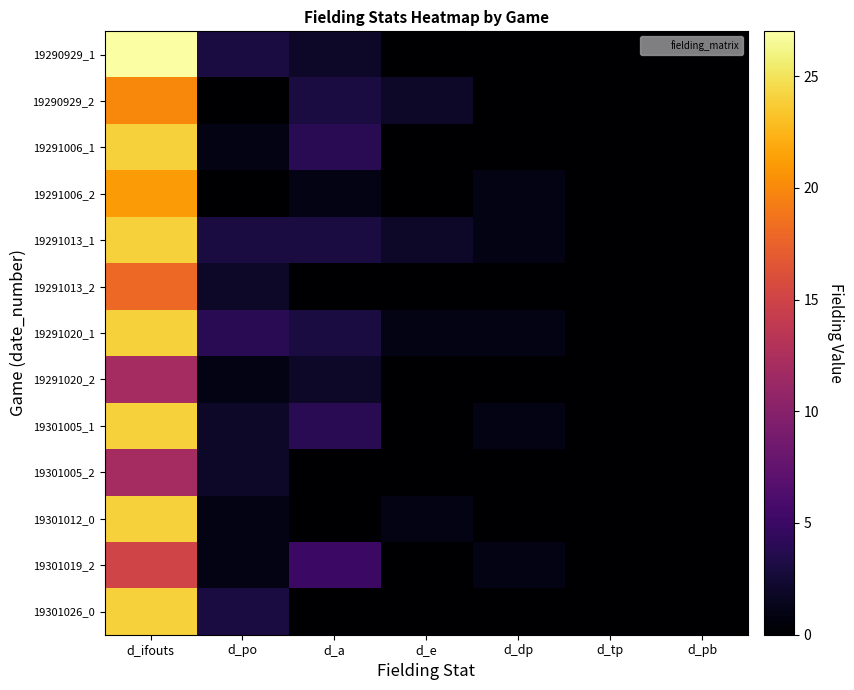

Reading left to right, extract all data points from this chart.

19290929_1: d_ifouts=27	d_po=3	d_a=2	d_e=0	d_dp=0	d_tp=0	d_pb=0
19290929_2: d_ifouts=20	d_po=0	d_a=3	d_e=2	d_dp=0	d_tp=0	d_pb=0
19291006_1: d_ifouts=24	d_po=1	d_a=4	d_e=0	d_dp=0	d_tp=0	d_pb=0
19291006_2: d_ifouts=21	d_po=0	d_a=1	d_e=0	d_dp=1	d_tp=0	d_pb=0
19291013_1: d_ifouts=24	d_po=3	d_a=3	d_e=2	d_dp=1	d_tp=0	d_pb=0
19291013_2: d_ifouts=18	d_po=2	d_a=0	d_e=0	d_dp=0	d_tp=0	d_pb=0
19291020_1: d_ifouts=24	d_po=4	d_a=3	d_e=1	d_dp=1	d_tp=0	d_pb=0
19291020_2: d_ifouts=12	d_po=1	d_a=2	d_e=0	d_dp=0	d_tp=0	d_pb=0
19301005_1: d_ifouts=24	d_po=2	d_a=4	d_e=0	d_dp=1	d_tp=0	d_pb=0
19301005_2: d_ifouts=12	d_po=2	d_a=0	d_e=0	d_dp=0	d_tp=0	d_pb=0
19301012_0: d_ifouts=24	d_po=1	d_a=0	d_e=1	d_dp=0	d_tp=0	d_pb=0
19301019_2: d_ifouts=15	d_po=1	d_a=5	d_e=0	d_dp=1	d_tp=0	d_pb=0
19301026_0: d_ifouts=24	d_po=3	d_a=0	d_e=0	d_dp=0	d_tp=0	d_pb=0